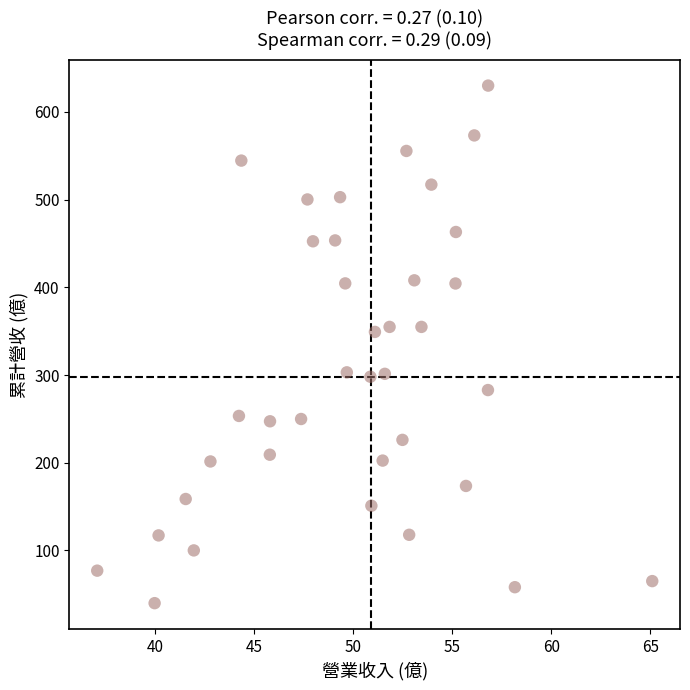

What is the range of Y values (max minus min)?

590.0